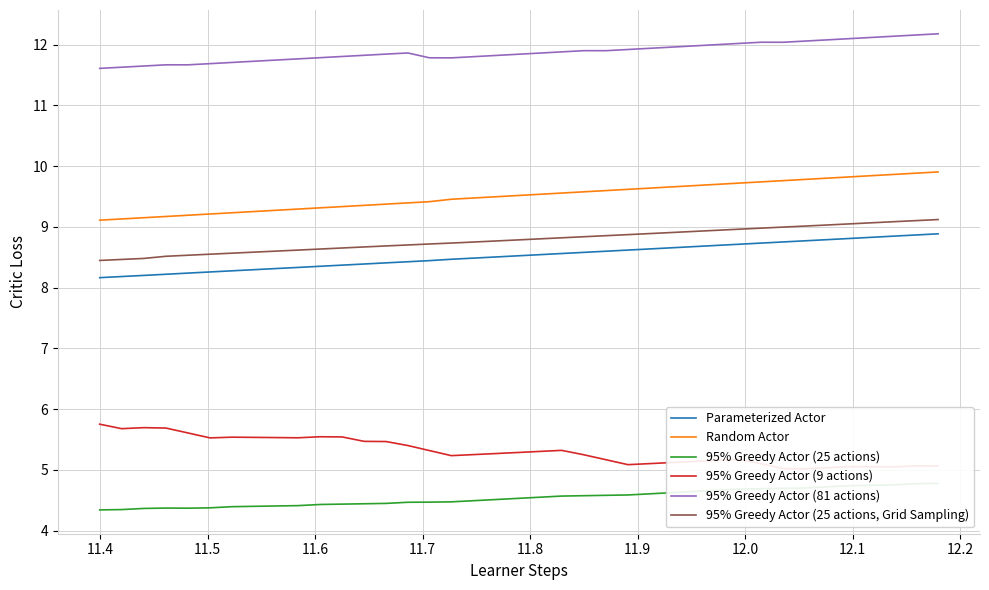

The 95% Greedy Actor (25 actions, Grid Sampling) series shows 4.6 at 35. True or false?

False